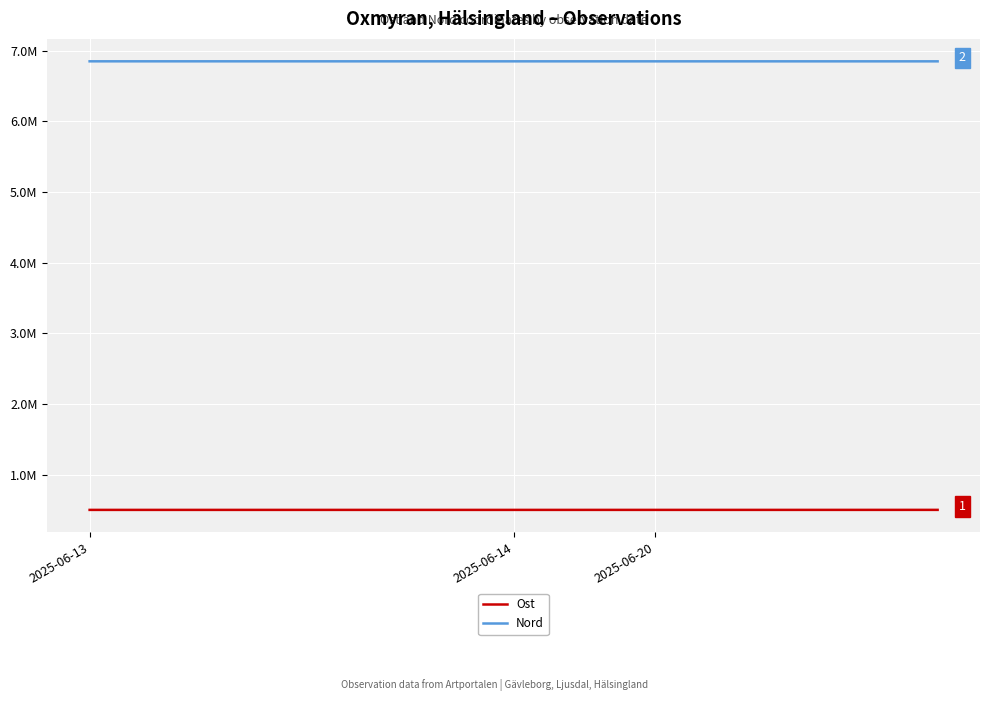

Is this an area chart (filled region under the line)?

No